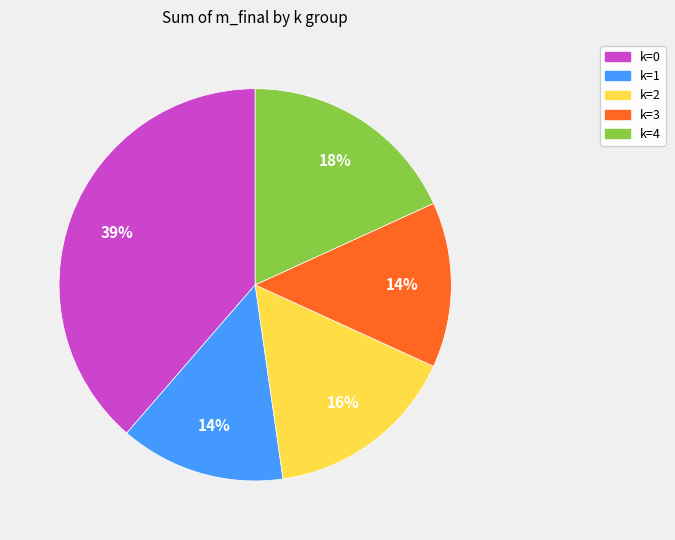

What is the ratio of the value at k=4 to the value at k=2?

1.1